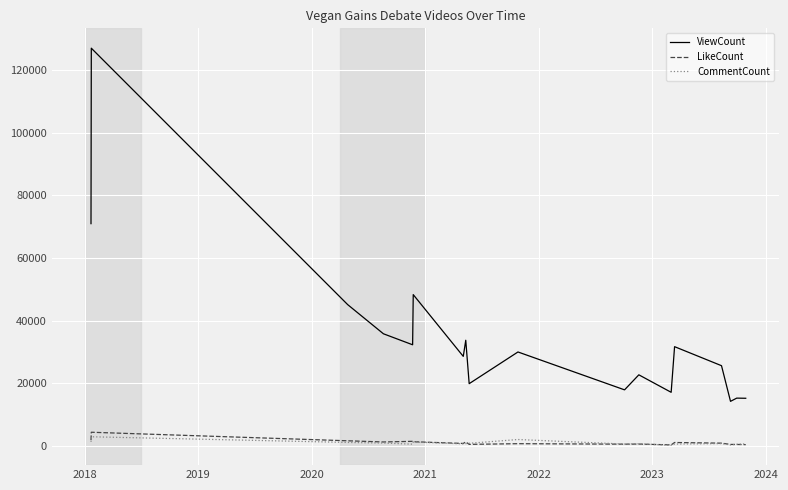

Which series has the largest total across all categories?

ViewCount